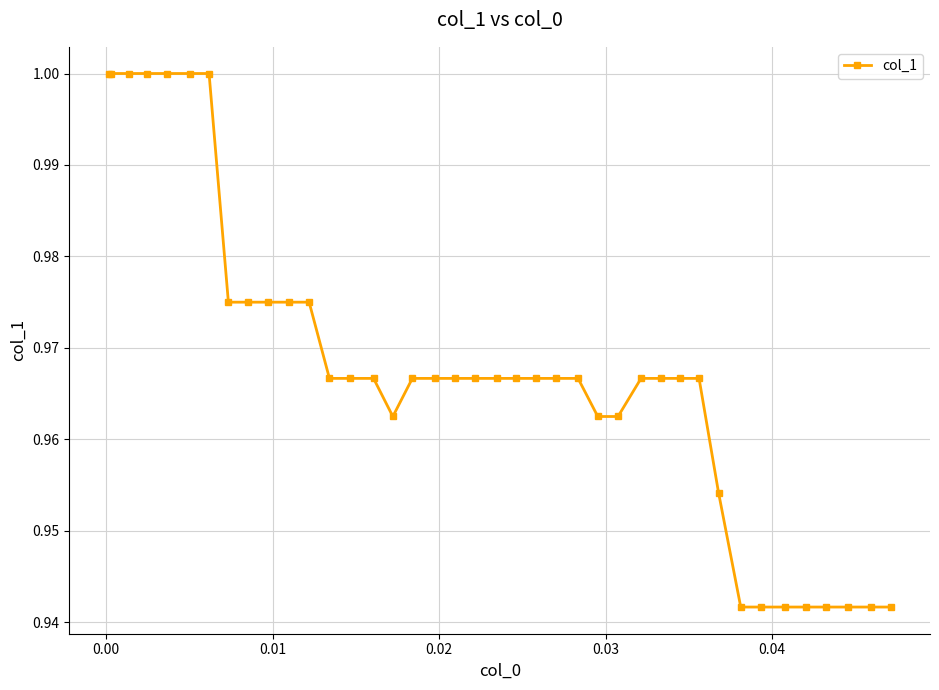

What is the sum of all values?

38.7